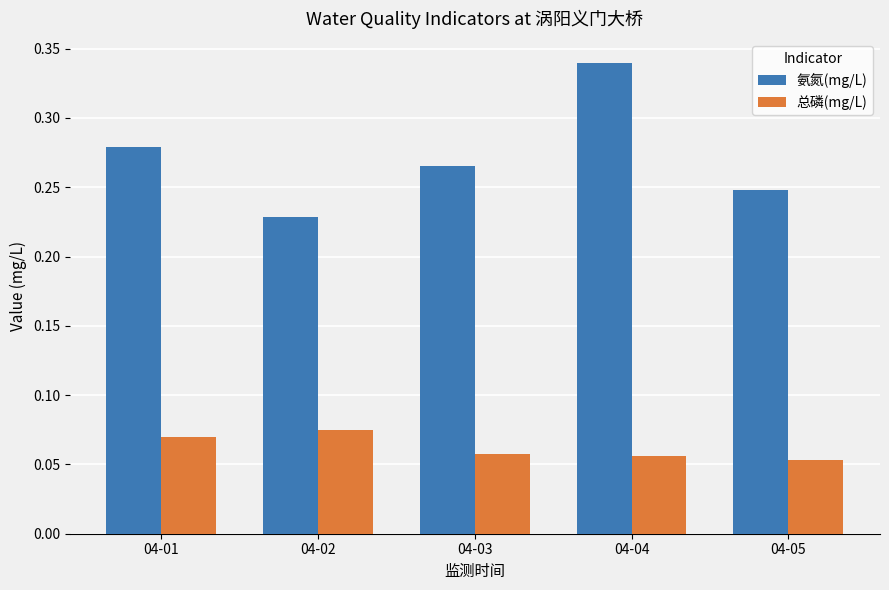

The 氨氮(mg/L) series shows 0.3 at 04-02. True or false?

False